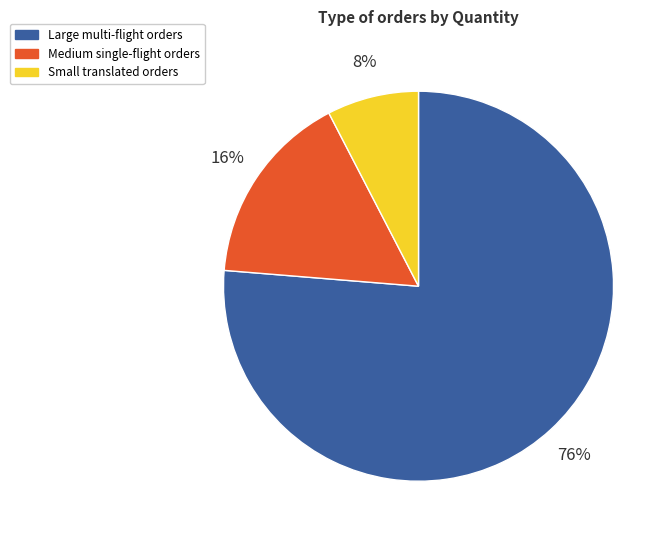

The Medium single-flight orders slice represents 8% of the pie. True or false?

False